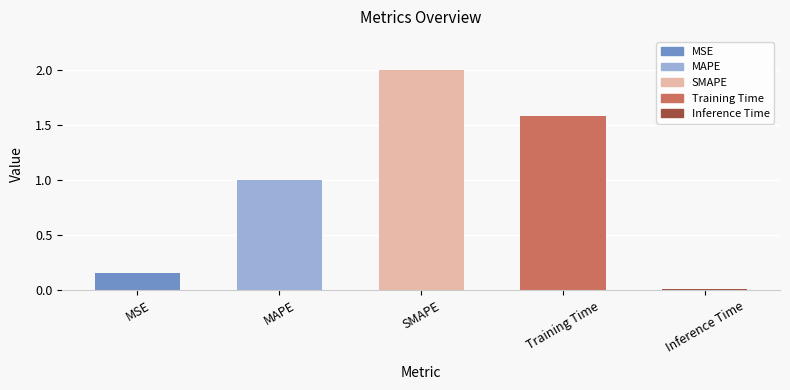

At which label is the value closest to 1?

MAPE